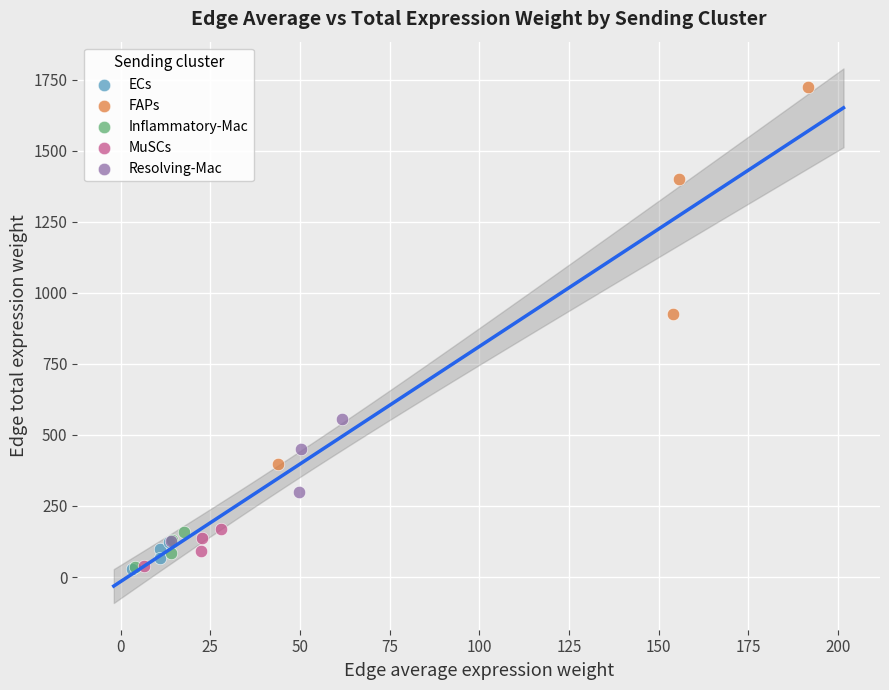

Which series contains the highest Y value?

FAPs